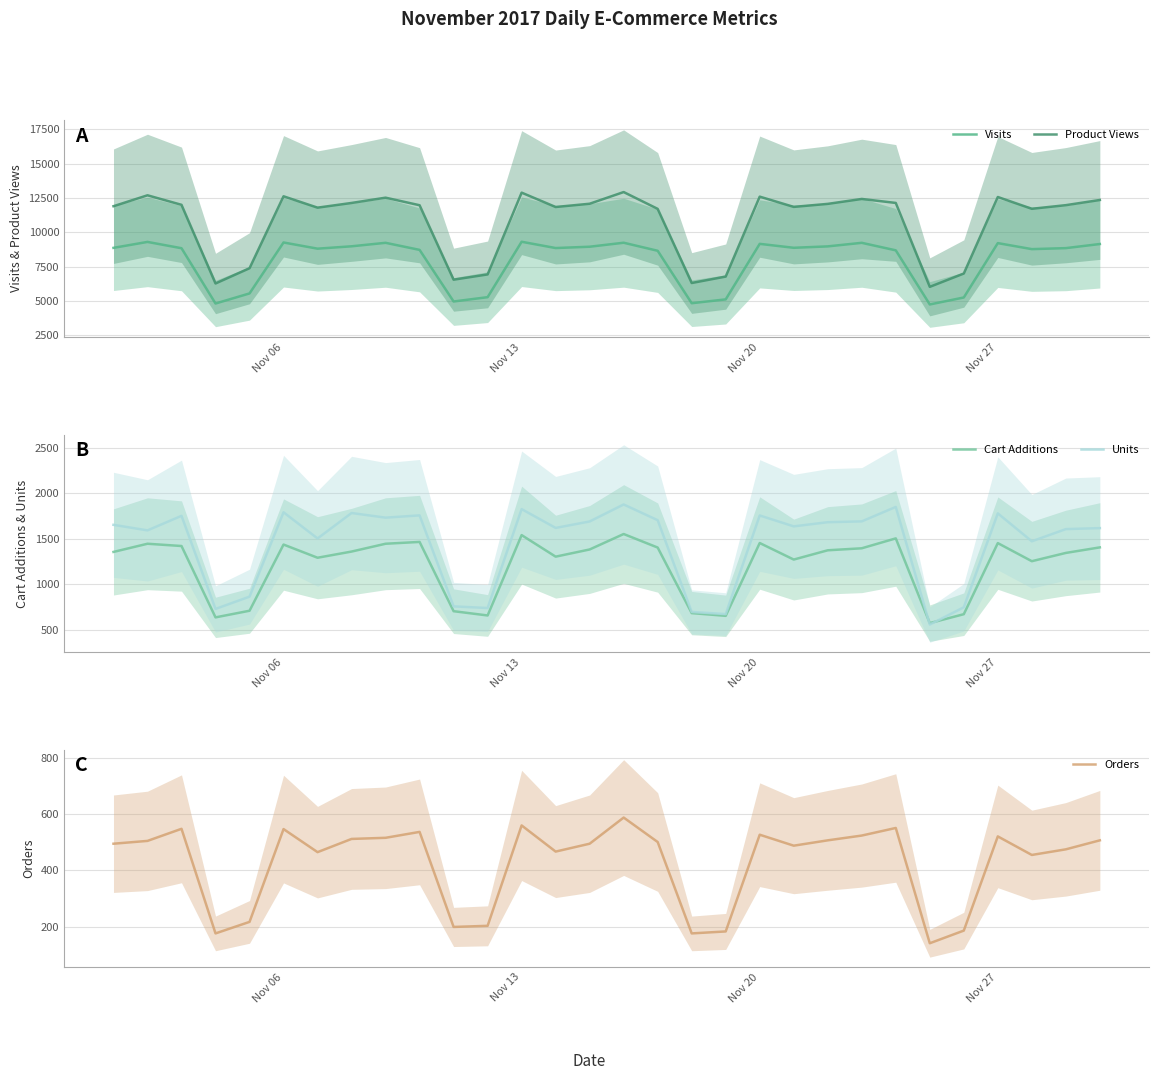

True or false: Visits and Product Views intersect in this chart.

False